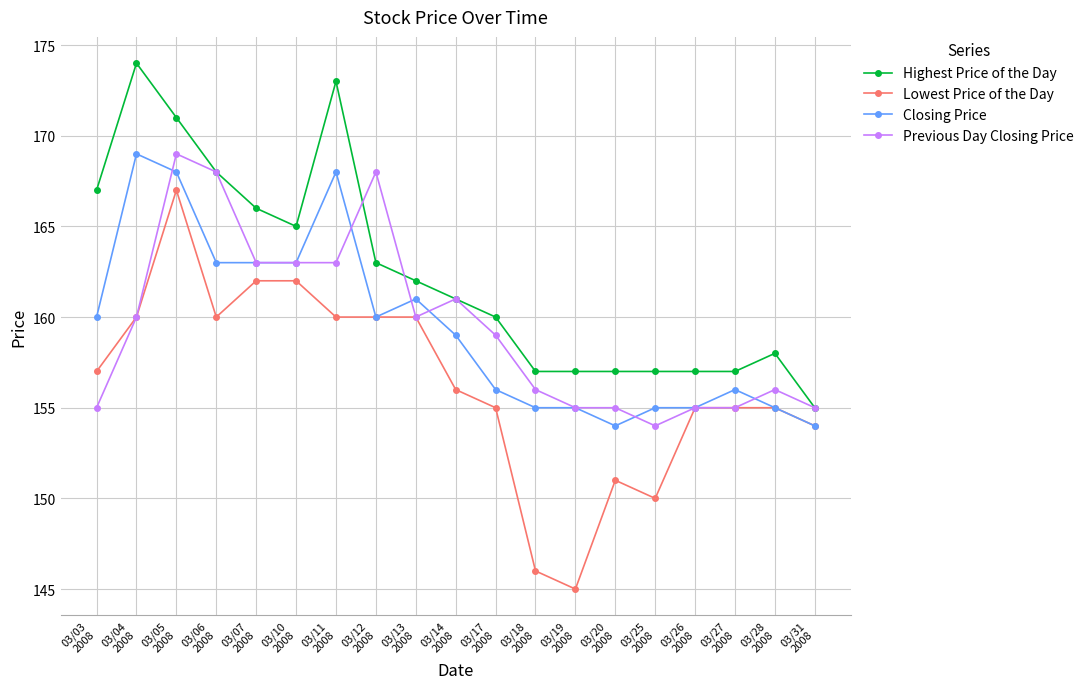

What is the maximum value shown in the chart?

174